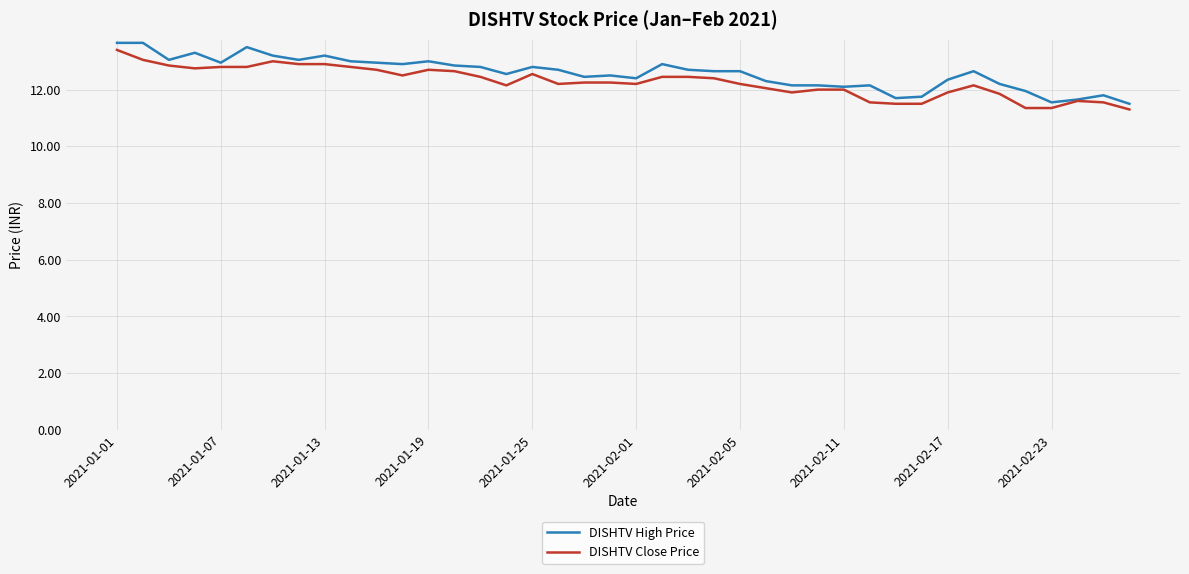

What is the lowest value of the DISHTV High Price series?

11.5